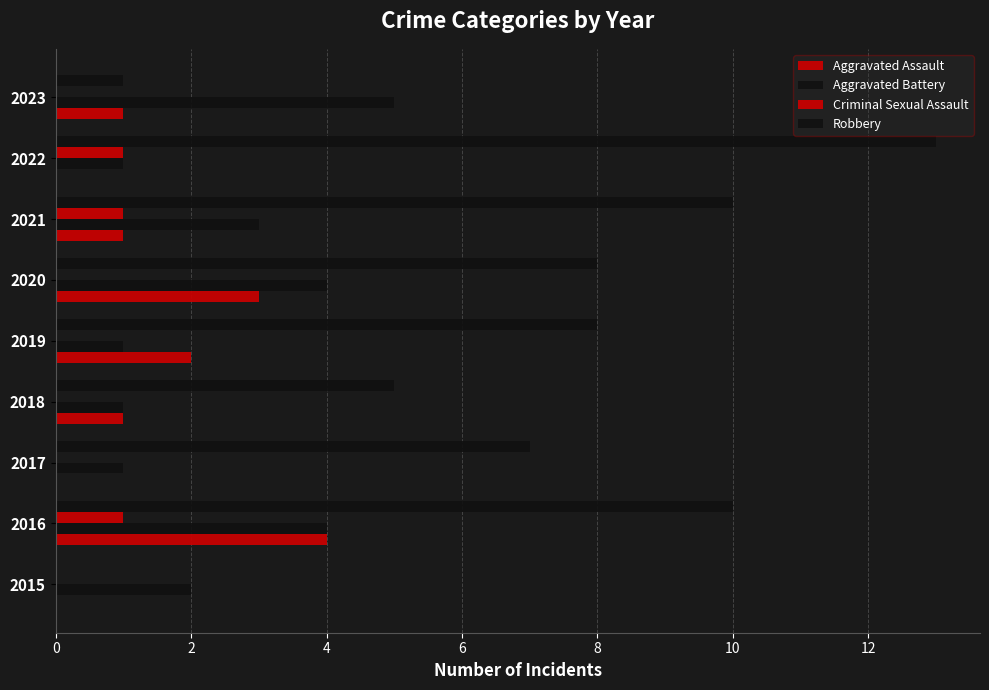

How many series are shown in this chart?

4